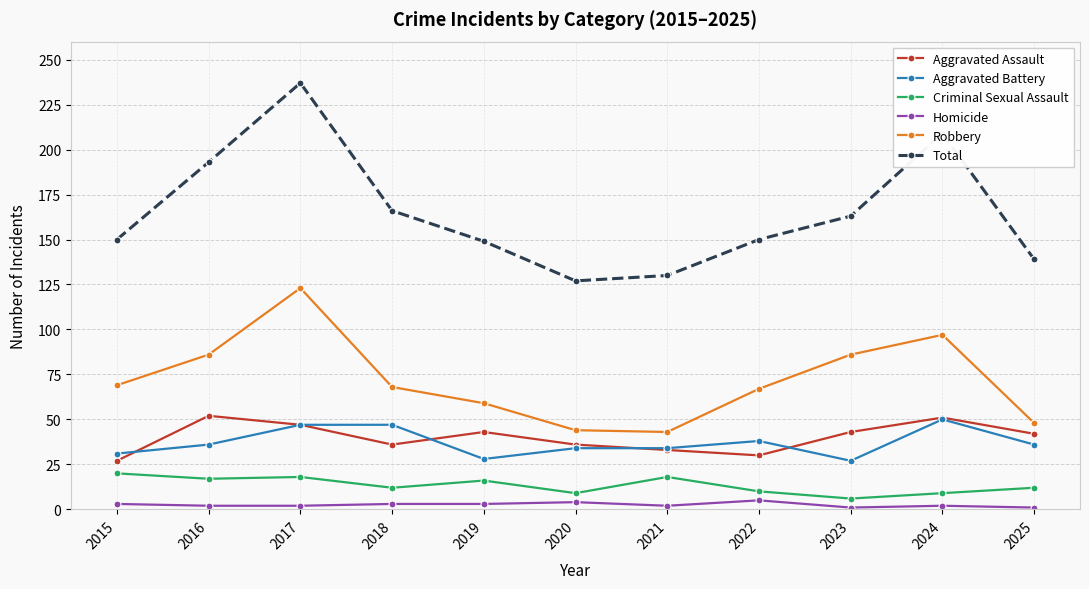

True or false: Aggravated Assault and Robbery intersect in this chart.

False